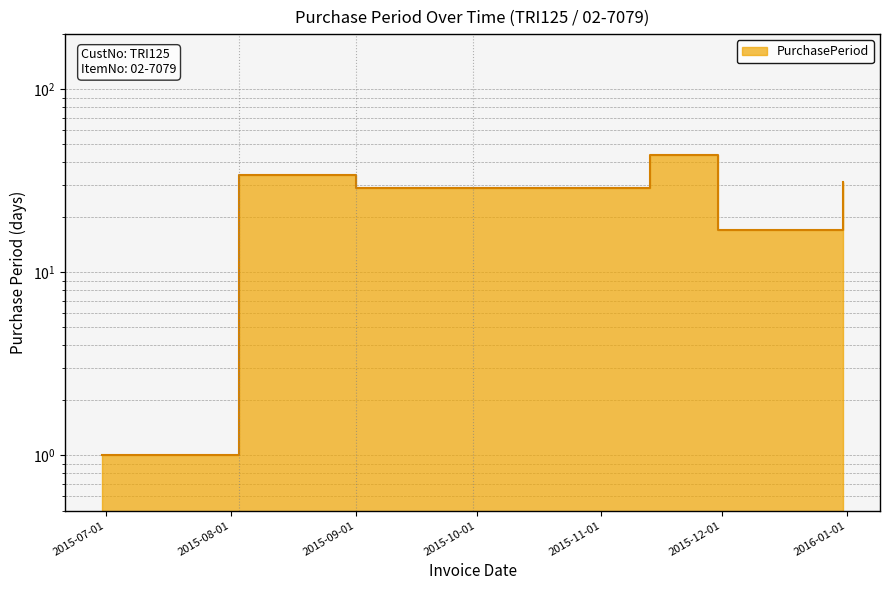

The value at 2015-11-30 is 25. True or false?

False